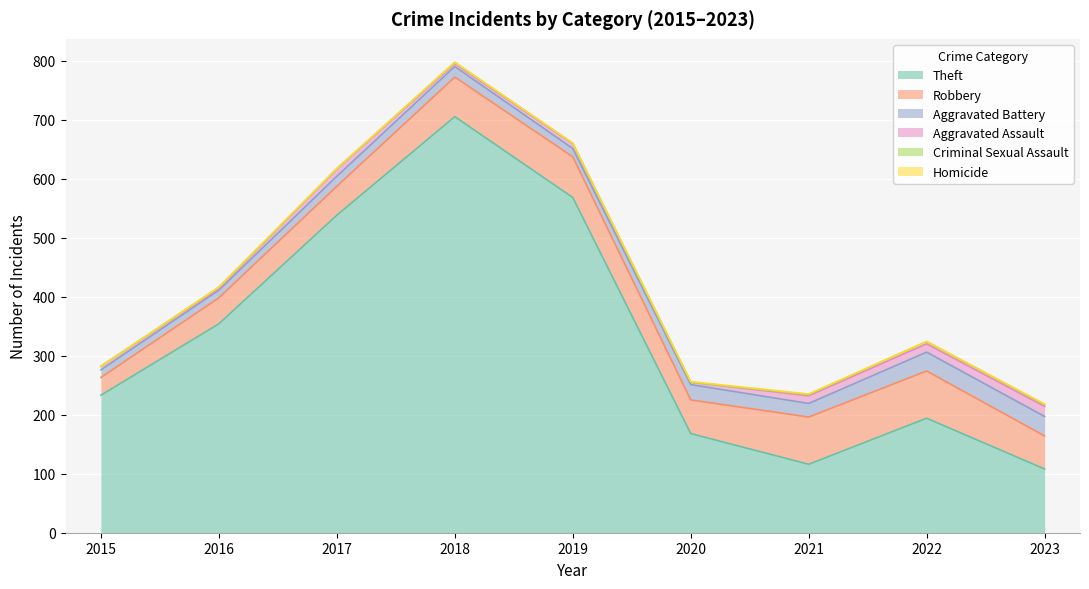

Rank the categories by Theft value from highest to lowest.

2018, 2019, 2017, 2016, 2015, 2022, 2020, 2021, 2023